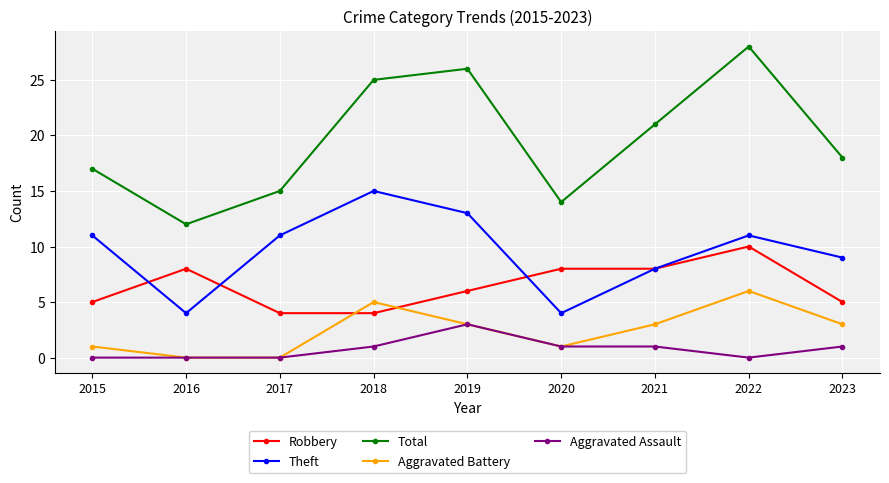

In Theft, how many points are higher than both neighbors (excluding endpoints)?

2